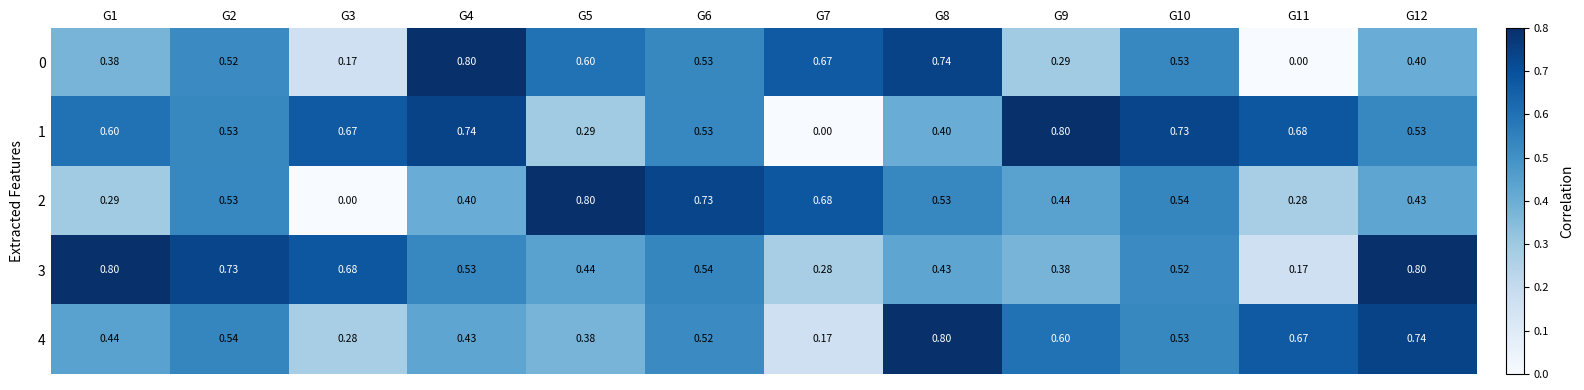

What is the maximum value shown in the chart?

0.8